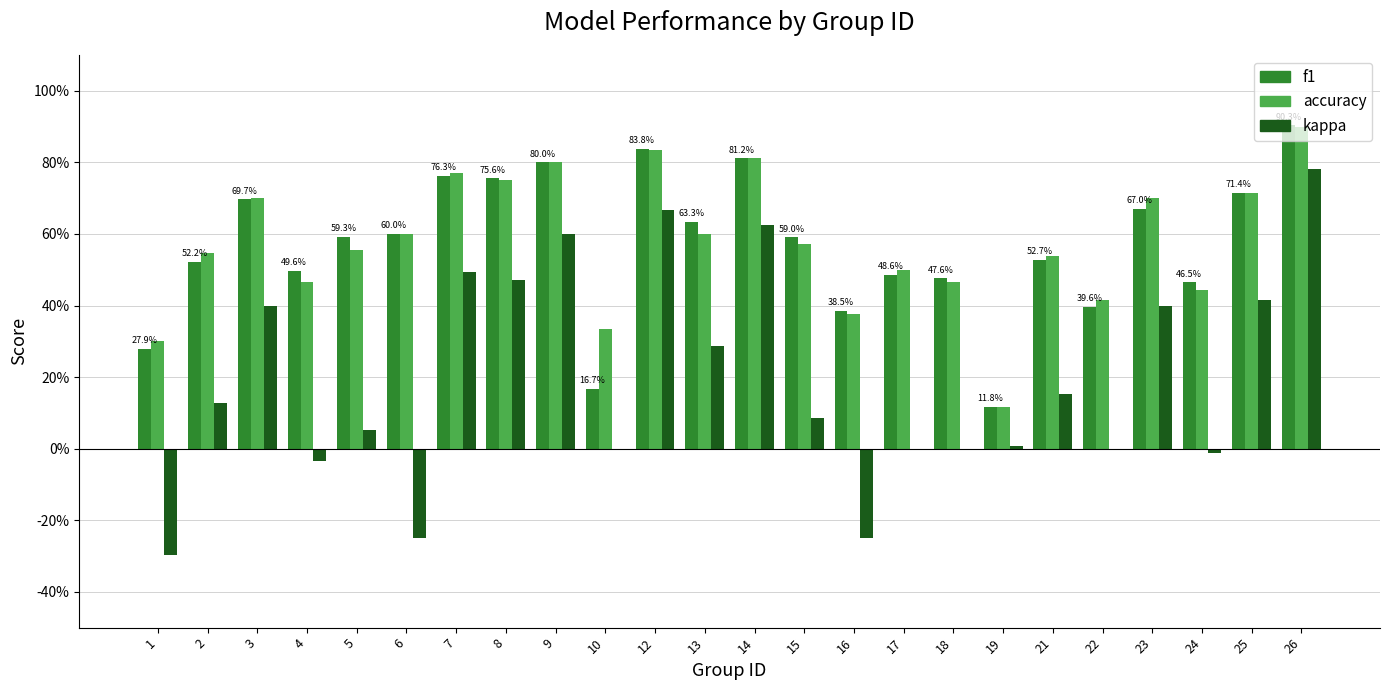

What is the average value of the f1 series?

0.6